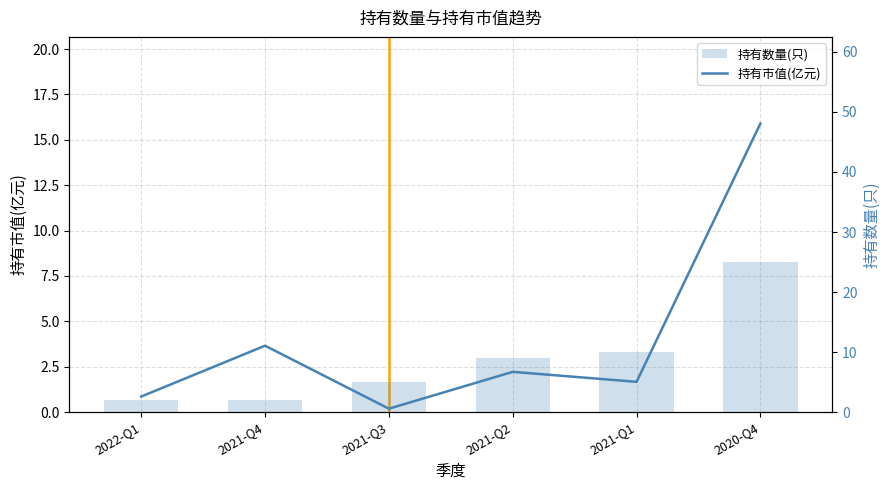

What is the difference between the highest and lowest values at 2021-Q2?

6.8